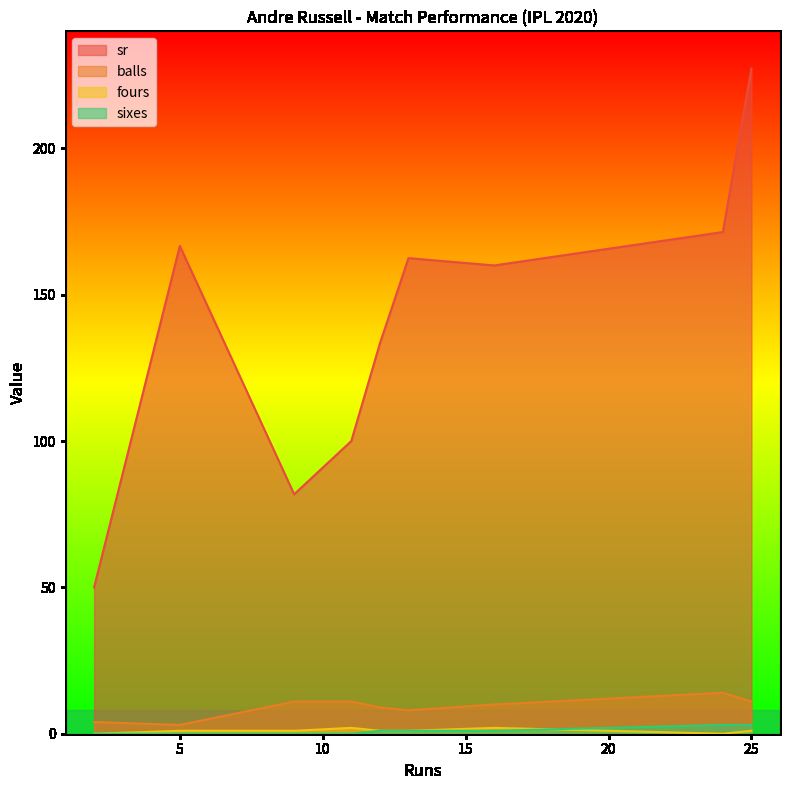

How many values in the fours series are below 1?

2